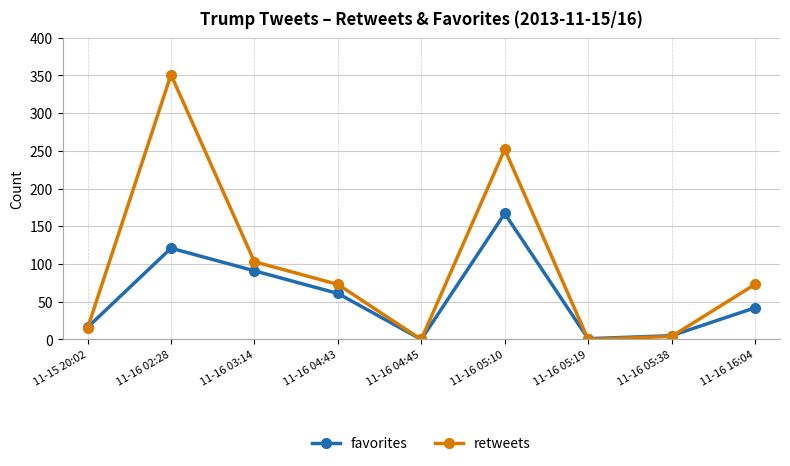

Which series ends up on top after the final intersection of retweets and favorites?

retweets